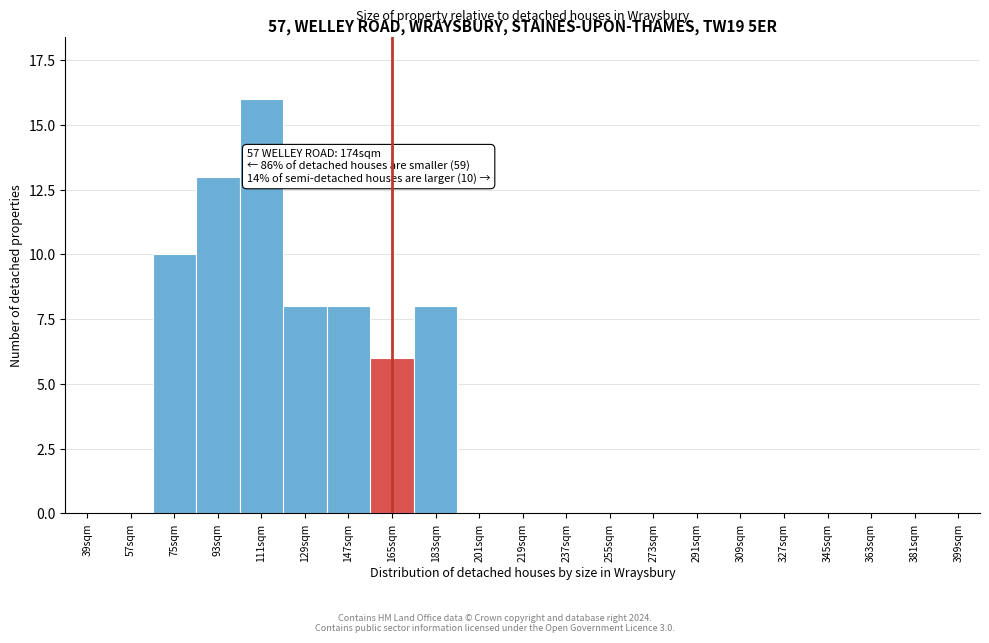

Reading right to left, what are all the values shown in this chart?

399sqm=0	381sqm=0	363sqm=0	345sqm=0	327sqm=0	309sqm=0	291sqm=0	273sqm=0	255sqm=0	237sqm=0	219sqm=0	201sqm=0	183sqm=8	165sqm=6	147sqm=8	129sqm=8	111sqm=16	93sqm=13	75sqm=10	57sqm=0	39sqm=0